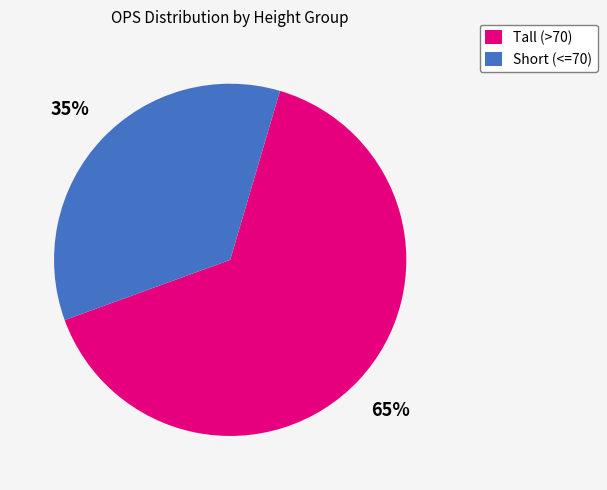

Which slice represents more than half of the pie?

Tall (>70)